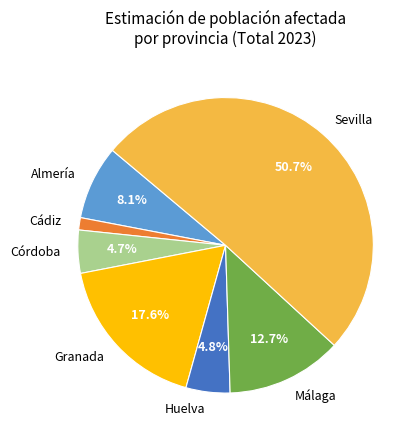

Between Cádiz and Sevilla, which is larger?

Sevilla